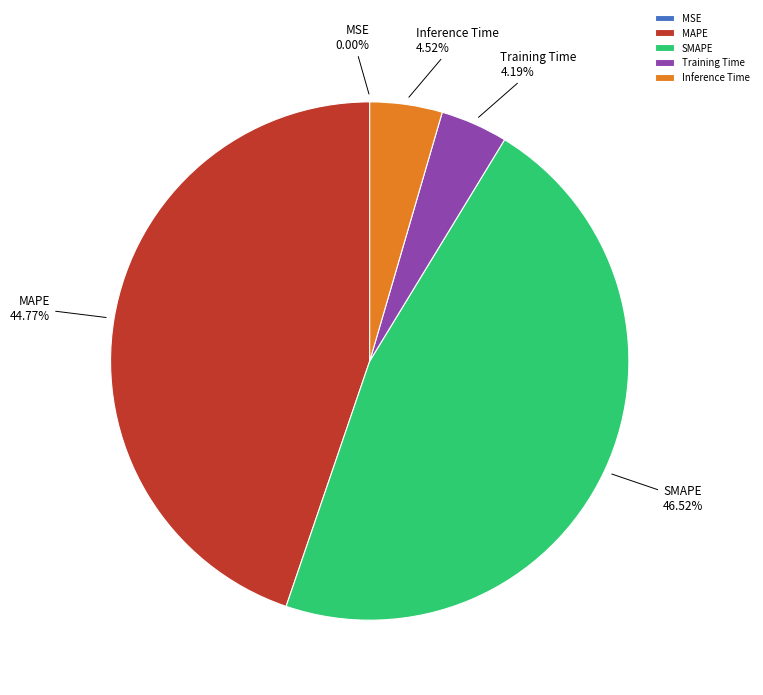

To the nearest percent, what is the difference between the largest and smallest slice percentages?

47%